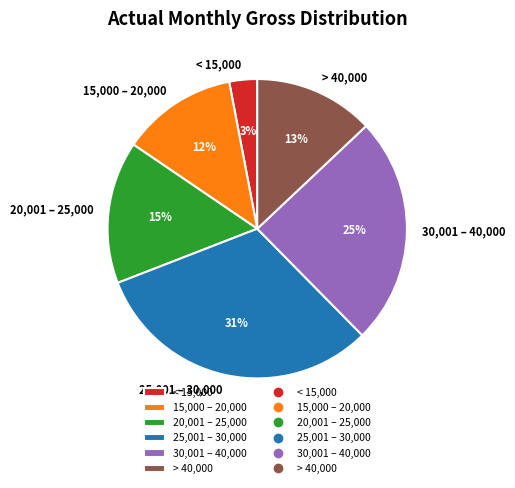

To the nearest percent, what is the difference between the 20,001 – 25,000 and 25,001 – 30,000 slice percentages?

16%